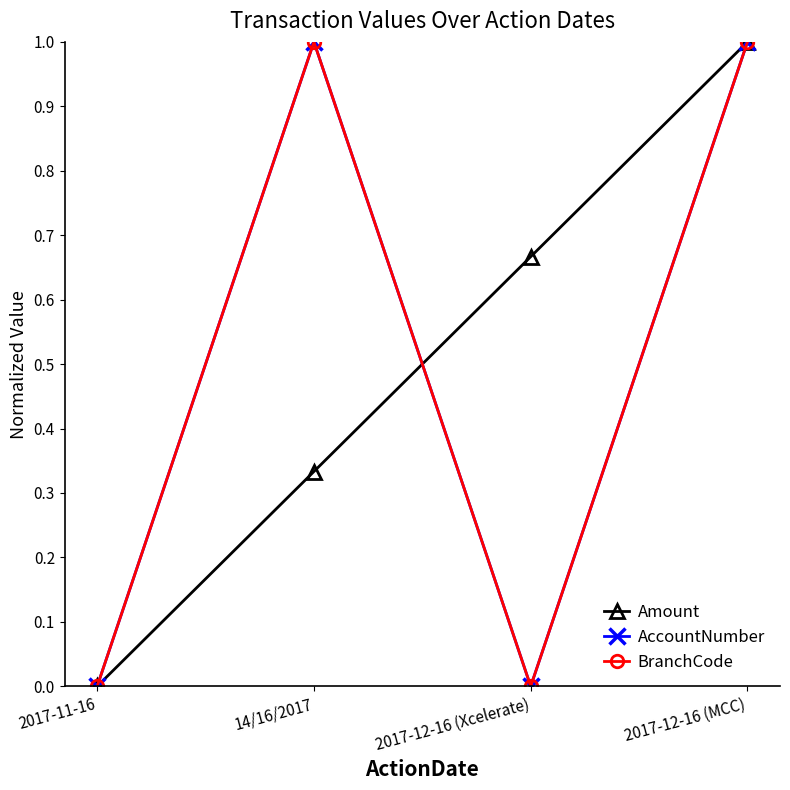

Reading left to right, transcribe all the data shown in this chart.

Amount: 2017-11-16=0.0	14/16/2017=0.3	2017-12-16 (Xcelerate)=0.7	2017-12-16 (MCC)=1.0
AccountNumber: 2017-11-16=0.0	14/16/2017=1.0	2017-12-16 (Xcelerate)=0.0	2017-12-16 (MCC)=1.0
BranchCode: 2017-11-16=0.0	14/16/2017=1.0	2017-12-16 (Xcelerate)=0.0	2017-12-16 (MCC)=1.0